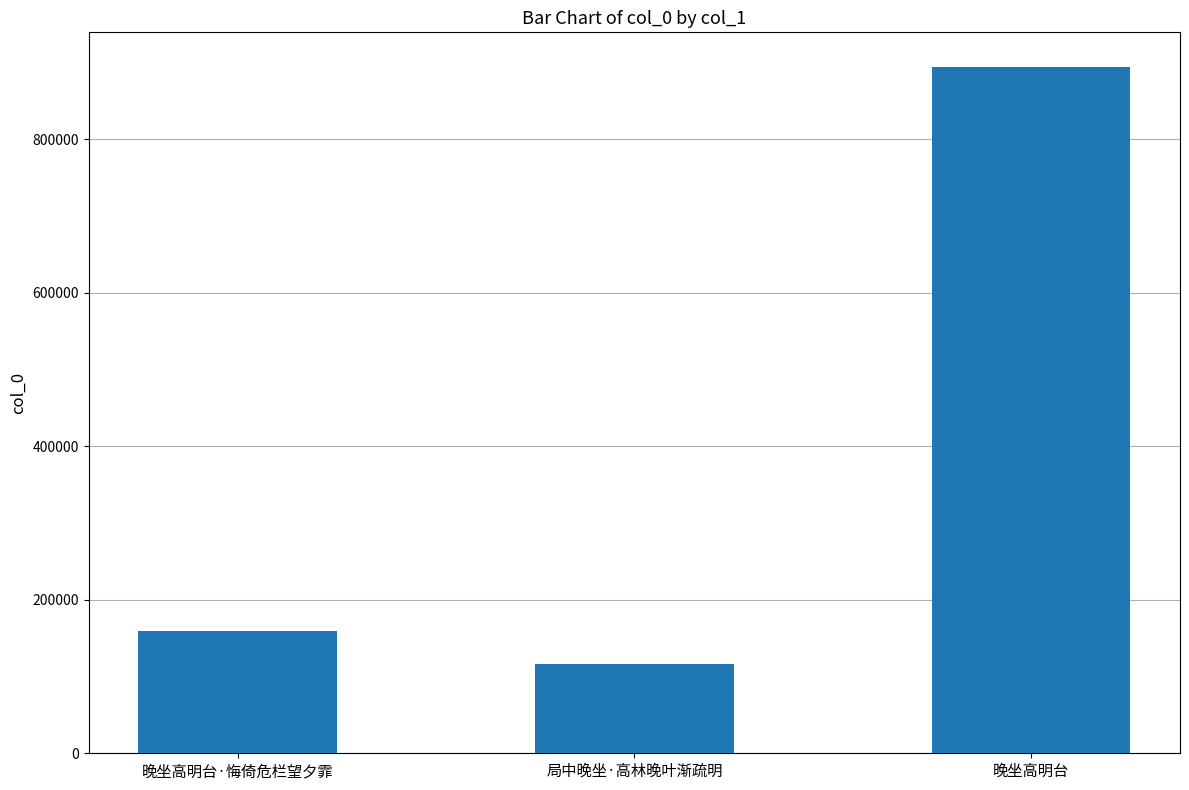

What is the value of the 2nd bar from the left?

116495